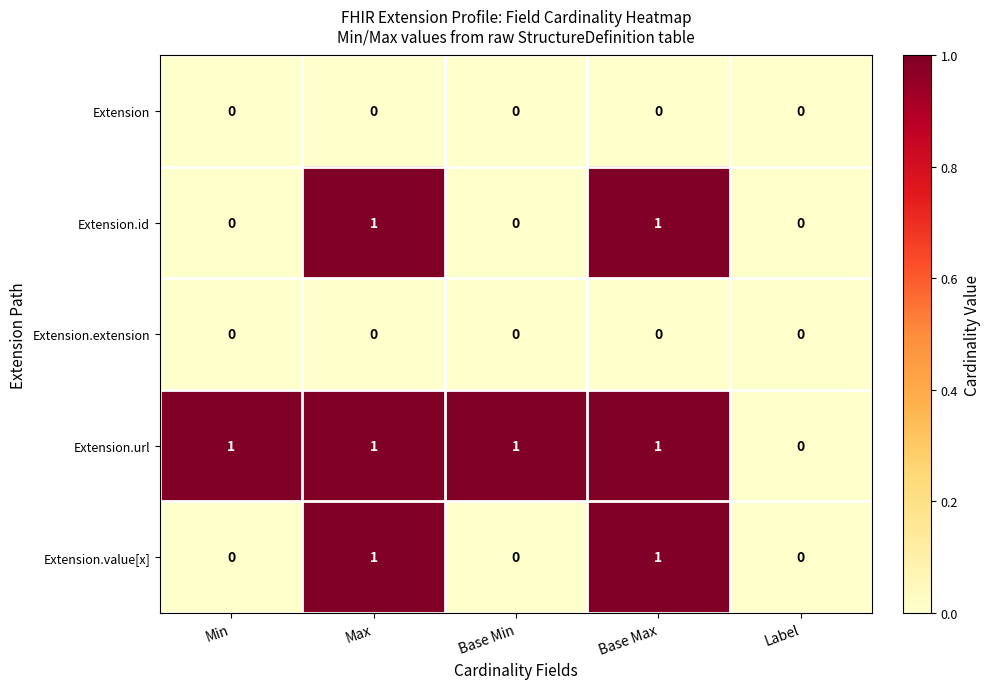

What is the difference between the highest and lowest values at Min?

1